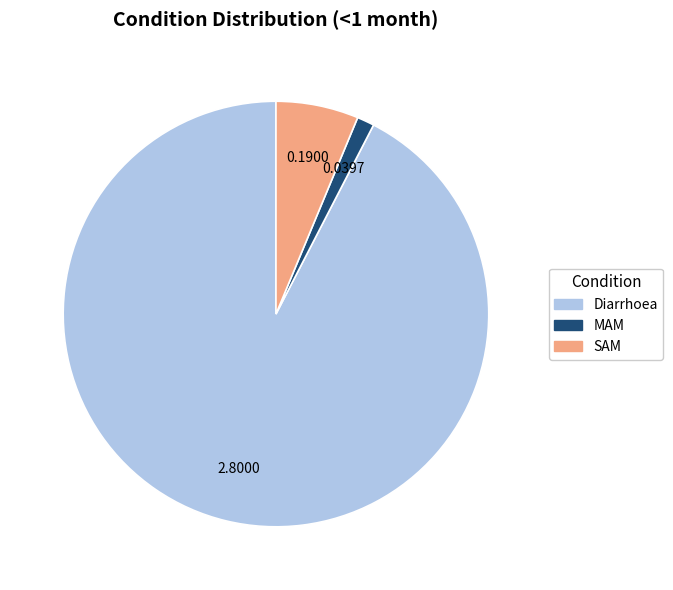

What is the largest slice in the pie chart?

Diarrhoea